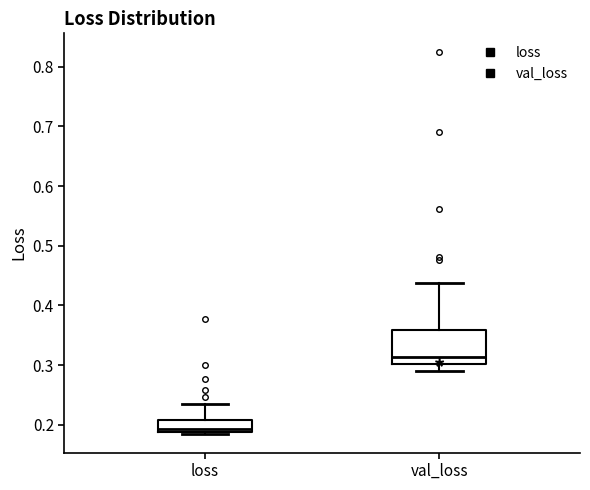

Reading left to right, transcribe this box plot: for each box, give where its median line is, the range the box spans, and where its two whiskers end, as read against the y-axis. The values are not printed on the chart, so give them approximately, as read against the axis.

loss: median 0.19 (just above the box's lower edge), box 0.19 to 0.21, whiskers 0.19 (just below the box's lower edge) to 0.24
val_loss: median 0.31, box 0.30 to 0.36, whiskers 0.29 to 0.44